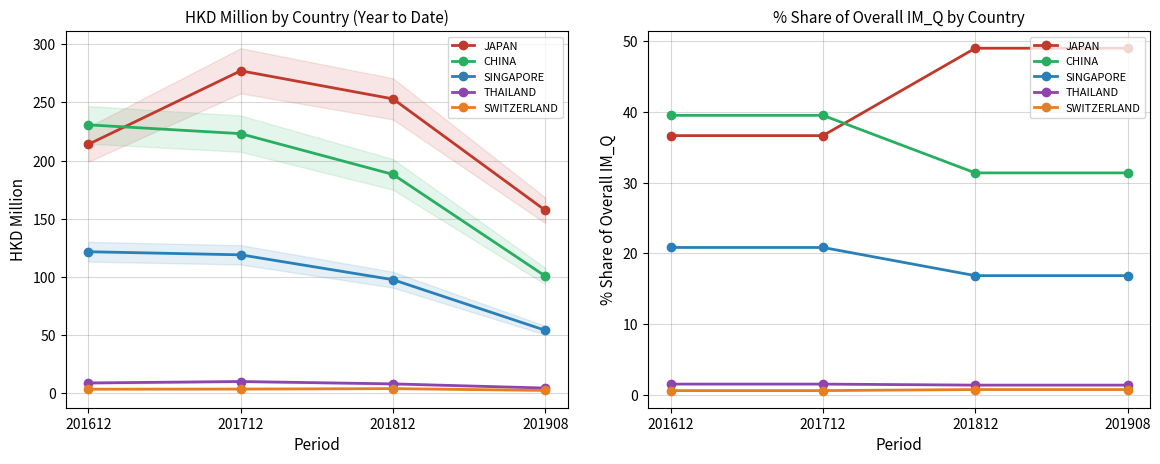

What is the difference between the highest and lowest values at 201612?

38.9